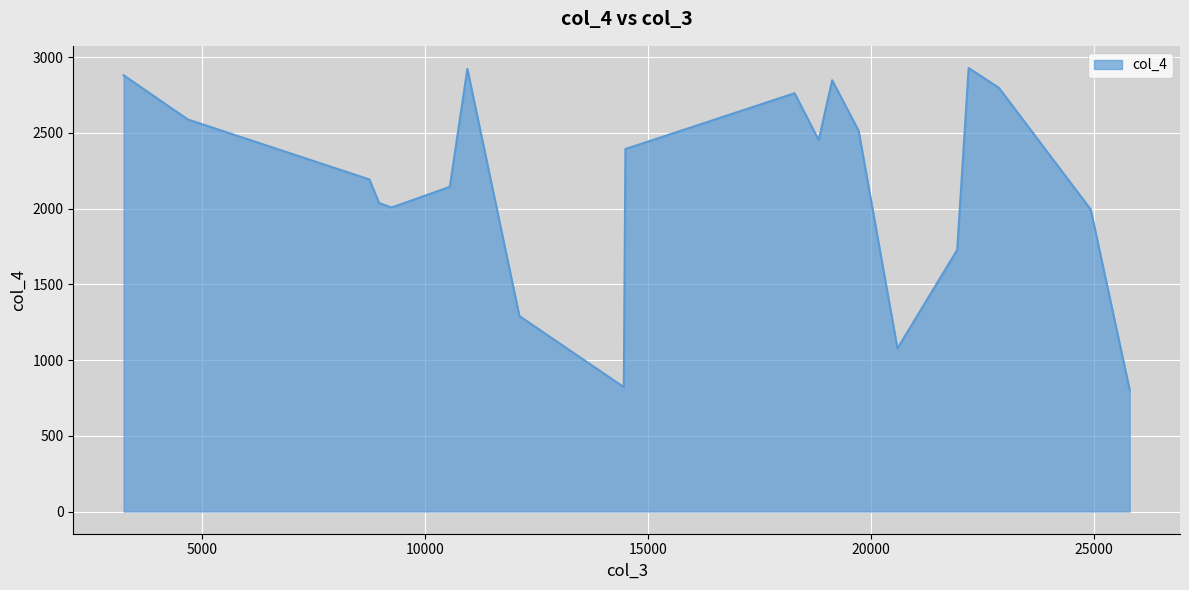

What is the maximum value shown in the chart?

2928.3